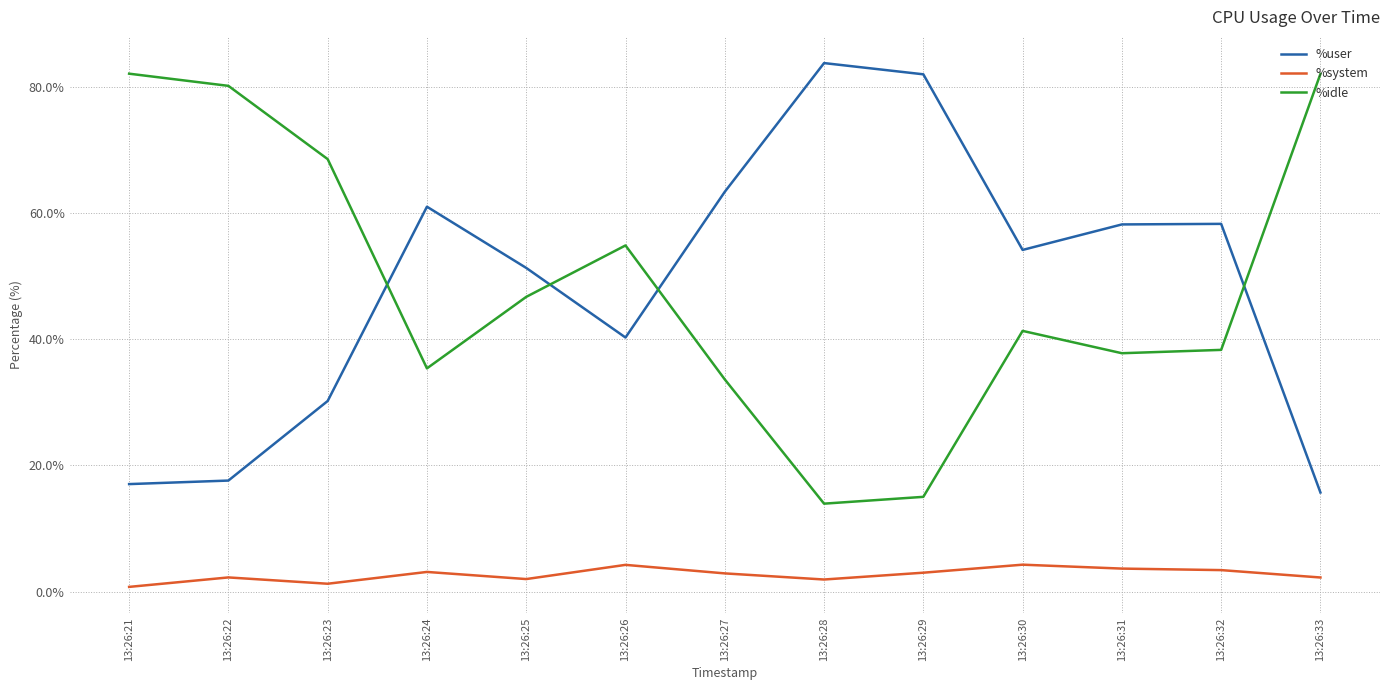

Count the number of categories in the chart.

13